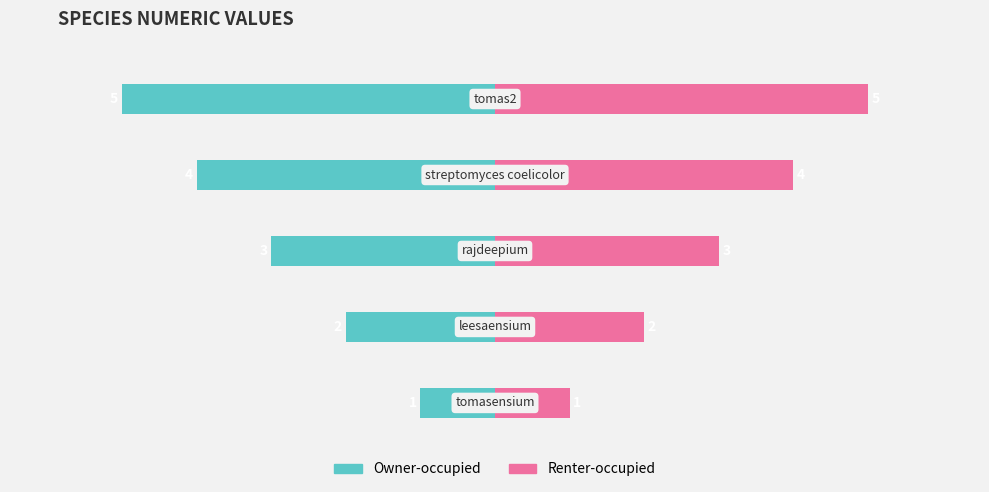

Read the Renter-occupied value at 0.

1